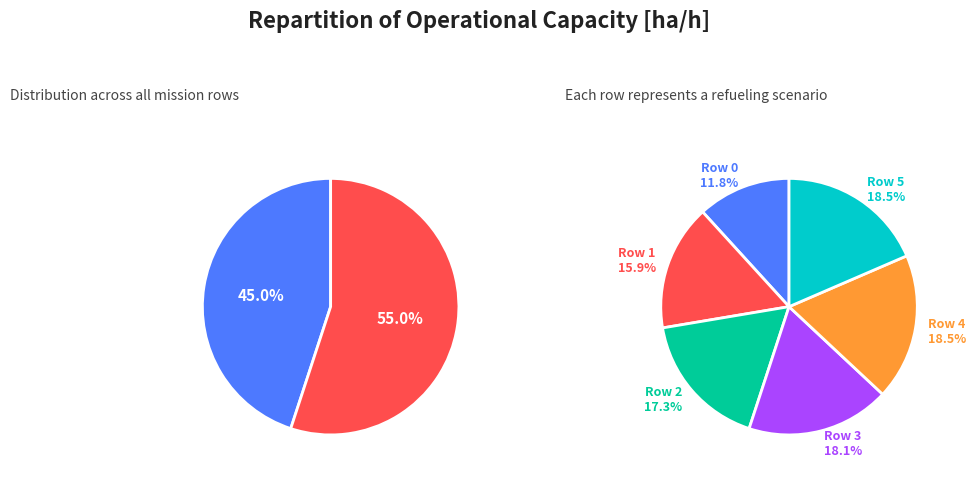

Which category has the biggest portion of the pie?

Row 5